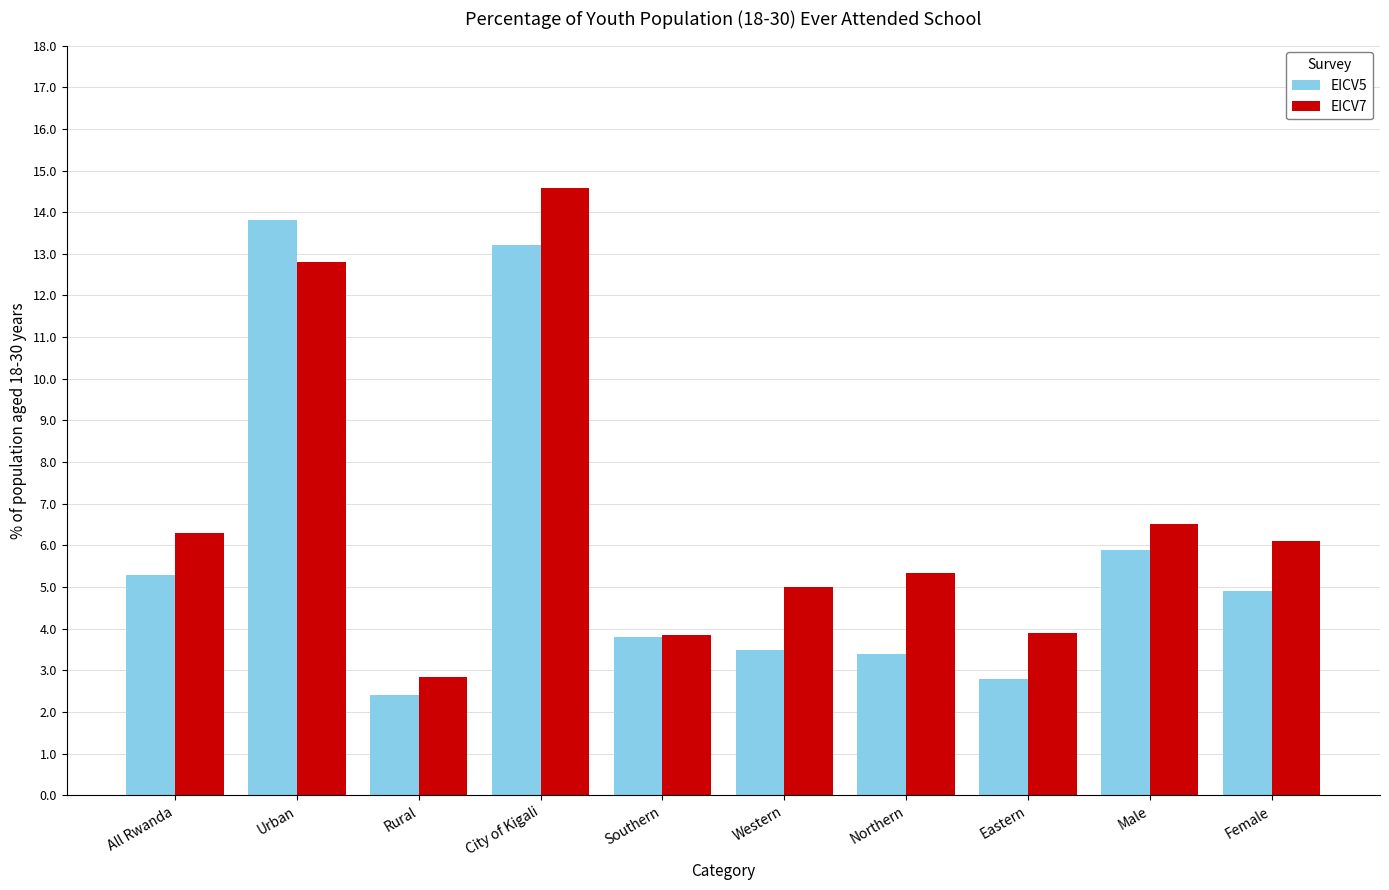

Rank the series by their maximum value, from lowest to highest.

EICV5, EICV7